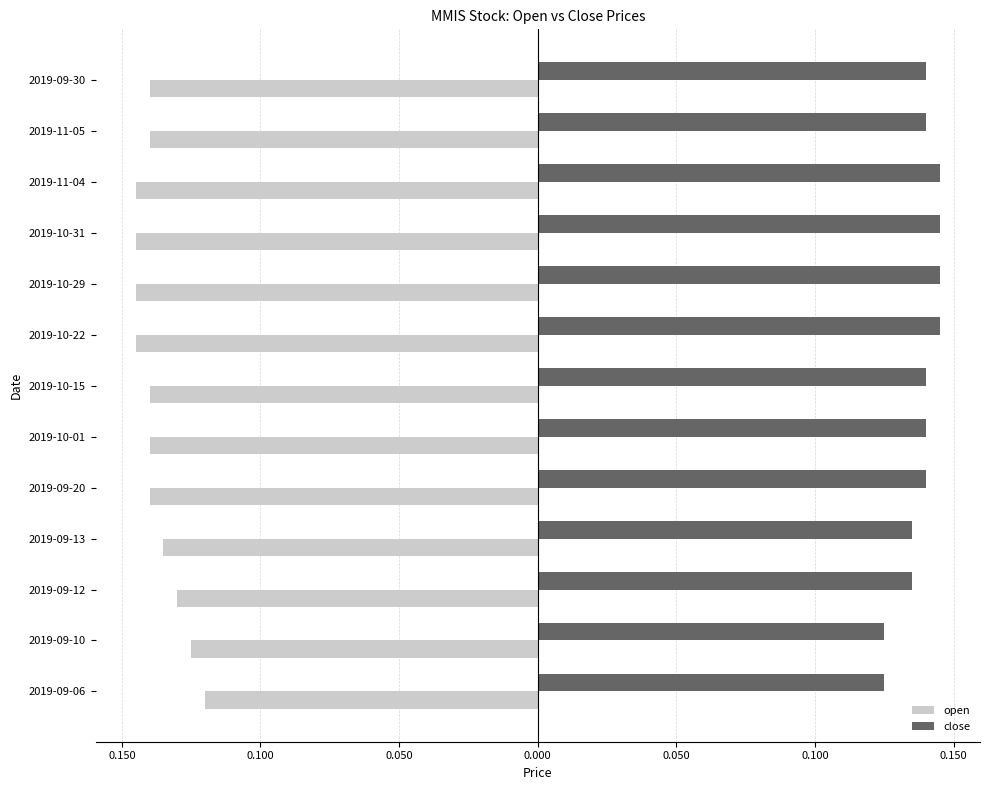

What are all the series names shown in the legend?

open, close